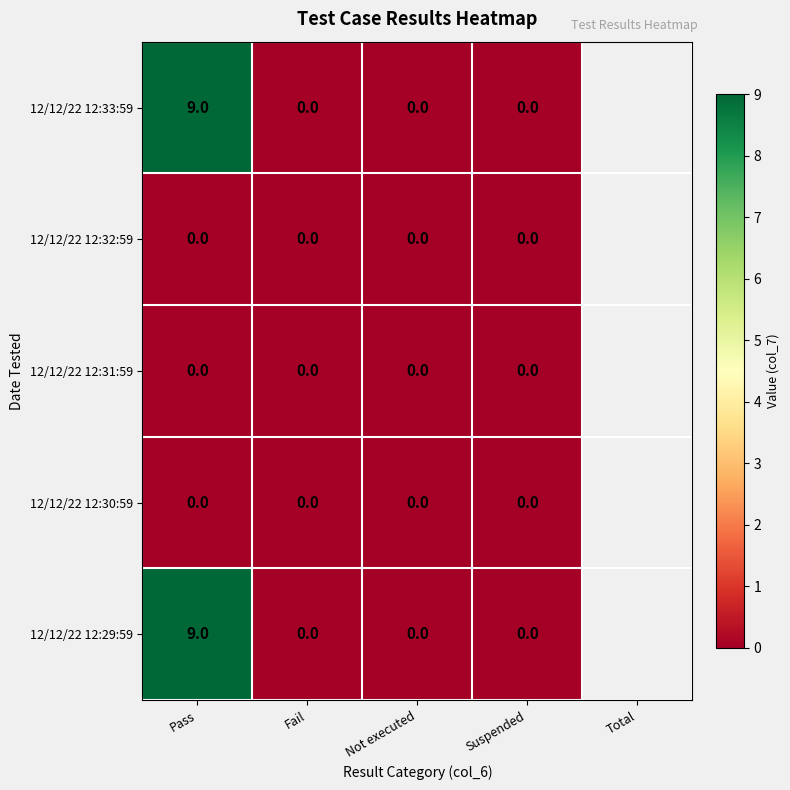

Reading left to right, list all the values displayed in this chart.

12/12/22 12:33:59: Pass=9	Fail=0	Not executed=0	Suspended=0
12/12/22 12:32:59: Pass=0	Fail=0	Not executed=0	Suspended=0
12/12/22 12:31:59: Pass=0	Fail=0	Not executed=0	Suspended=0
12/12/22 12:30:59: Pass=0	Fail=0	Not executed=0	Suspended=0
12/12/22 12:29:59: Pass=9	Fail=0	Not executed=0	Suspended=0